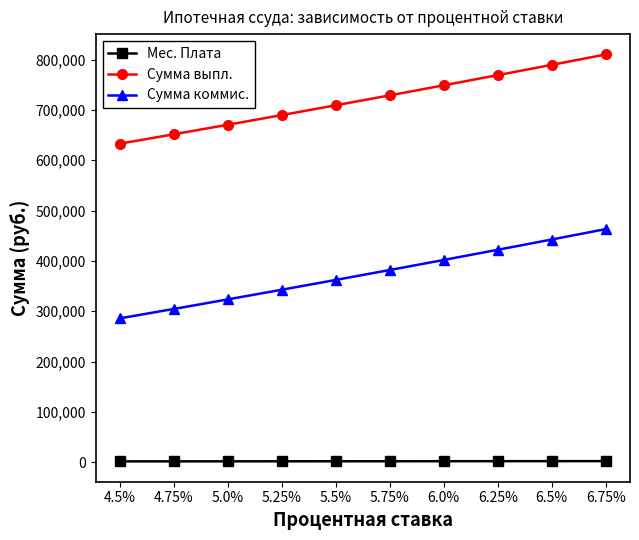

What are all the series names shown in the legend?

Мес. Плата, Сумма выпл., Сумма коммис.